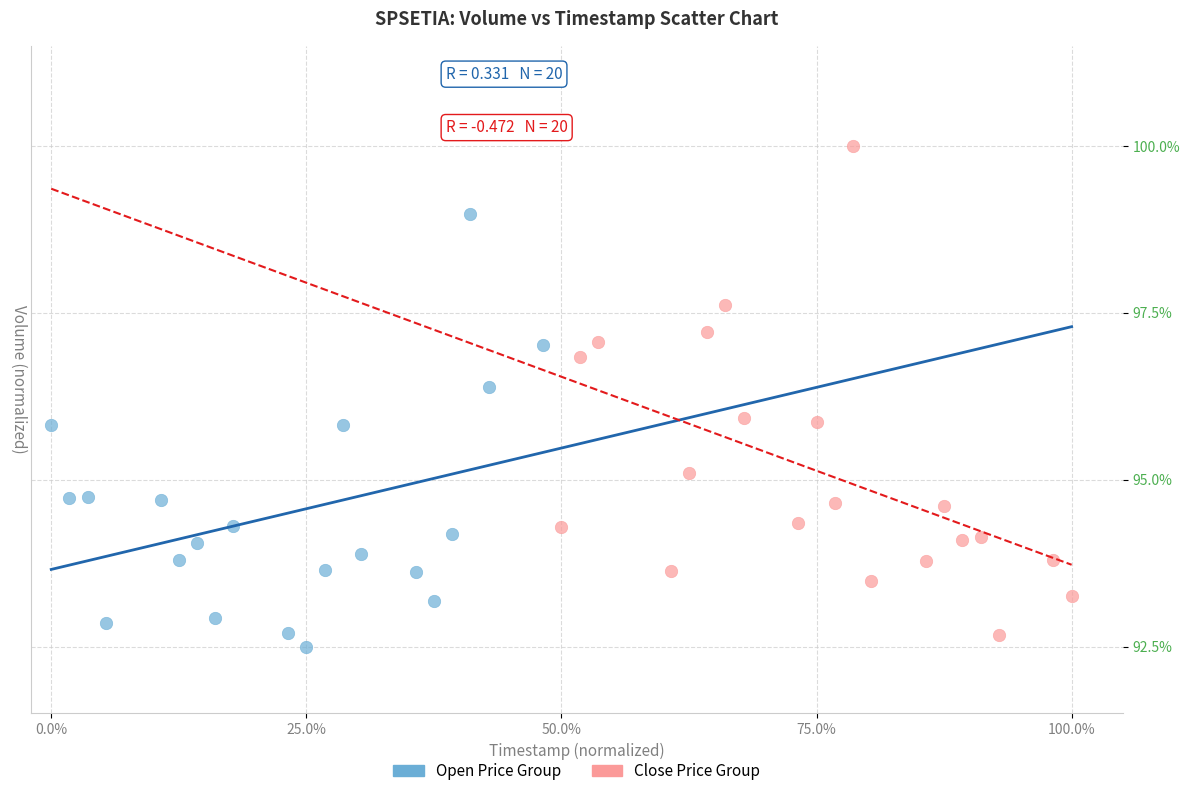

Which series contains the highest Y value?

Close Price Group